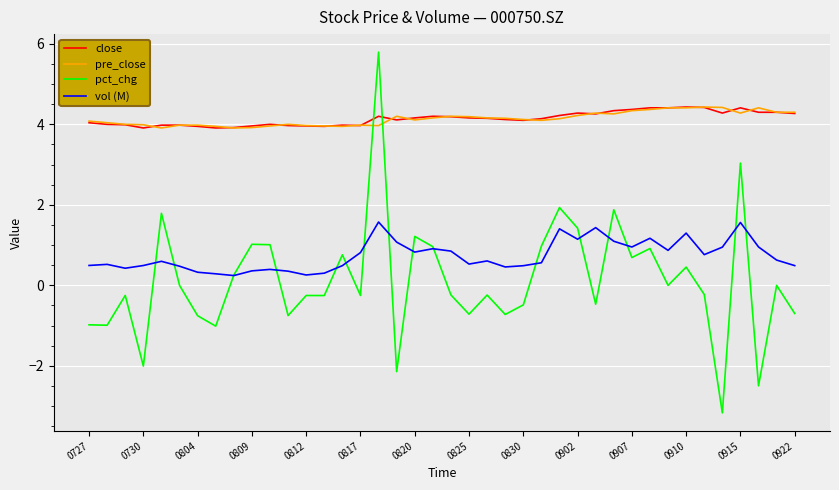

Which series has the widest spread of values?

pct_chg